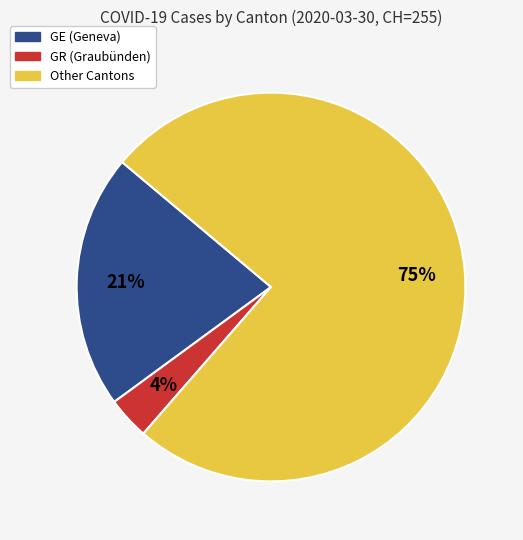

Is there a majority slice in this chart?

Yes